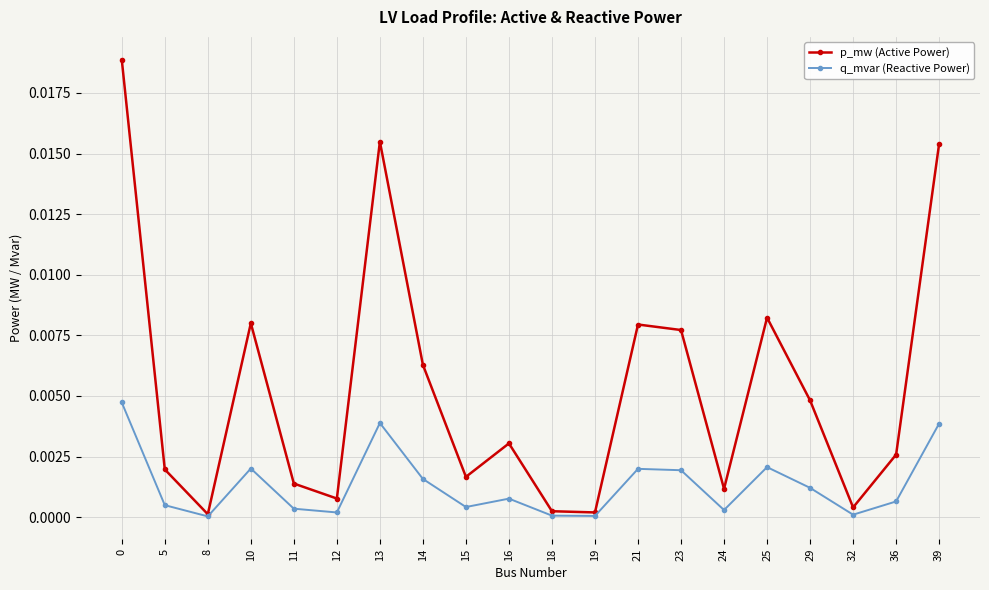

Rank the series by their maximum value, from lowest to highest.

q_mvar (Reactive Power), p_mw (Active Power)